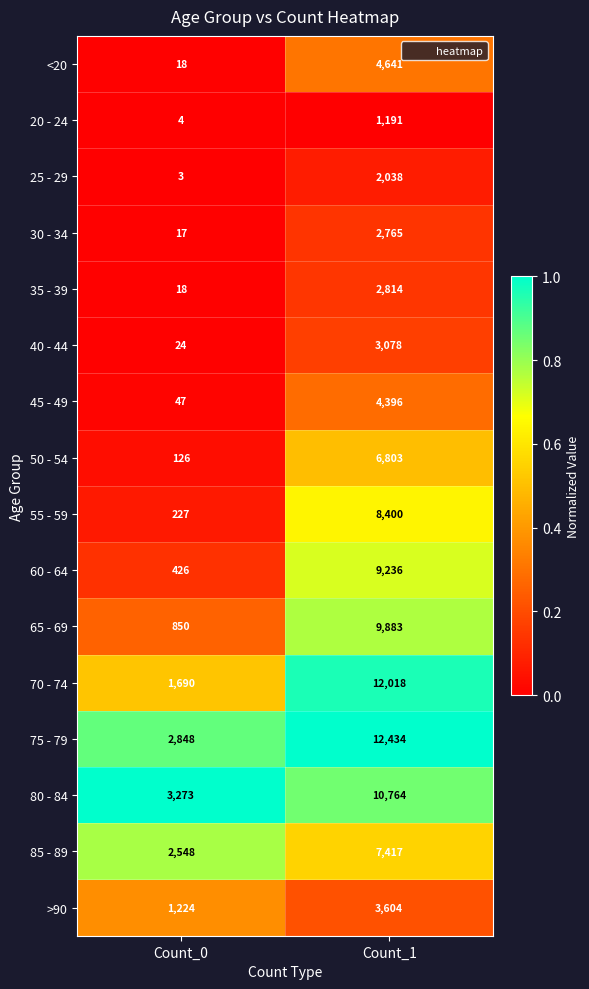

What is the difference between the highest and lowest values at Count_1?

11243